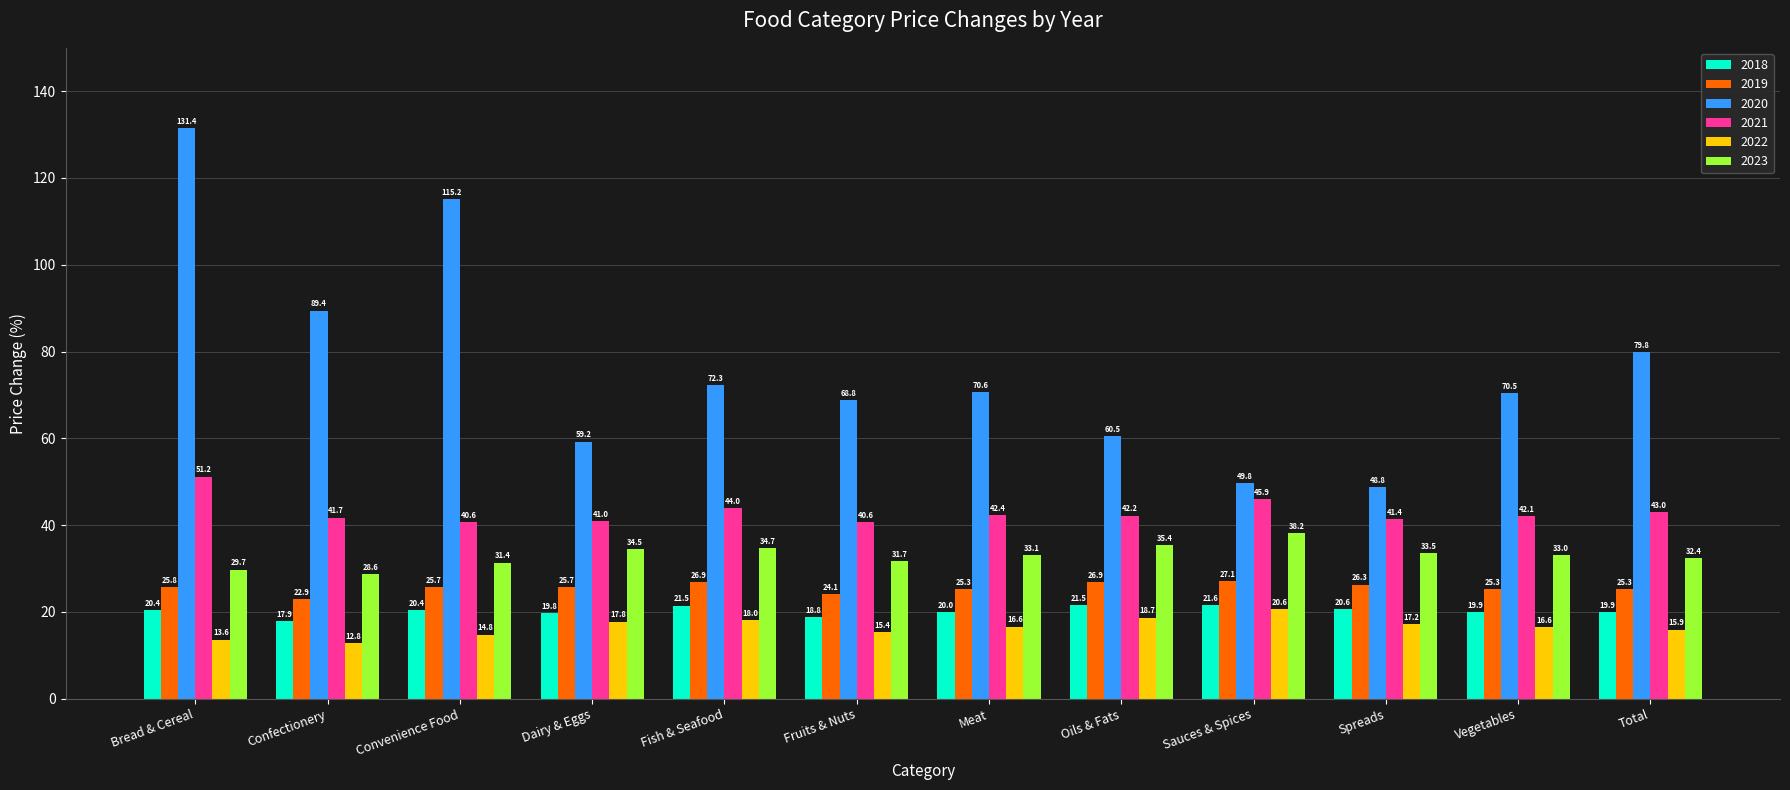

What is the average value of the 2018 series?

20.2